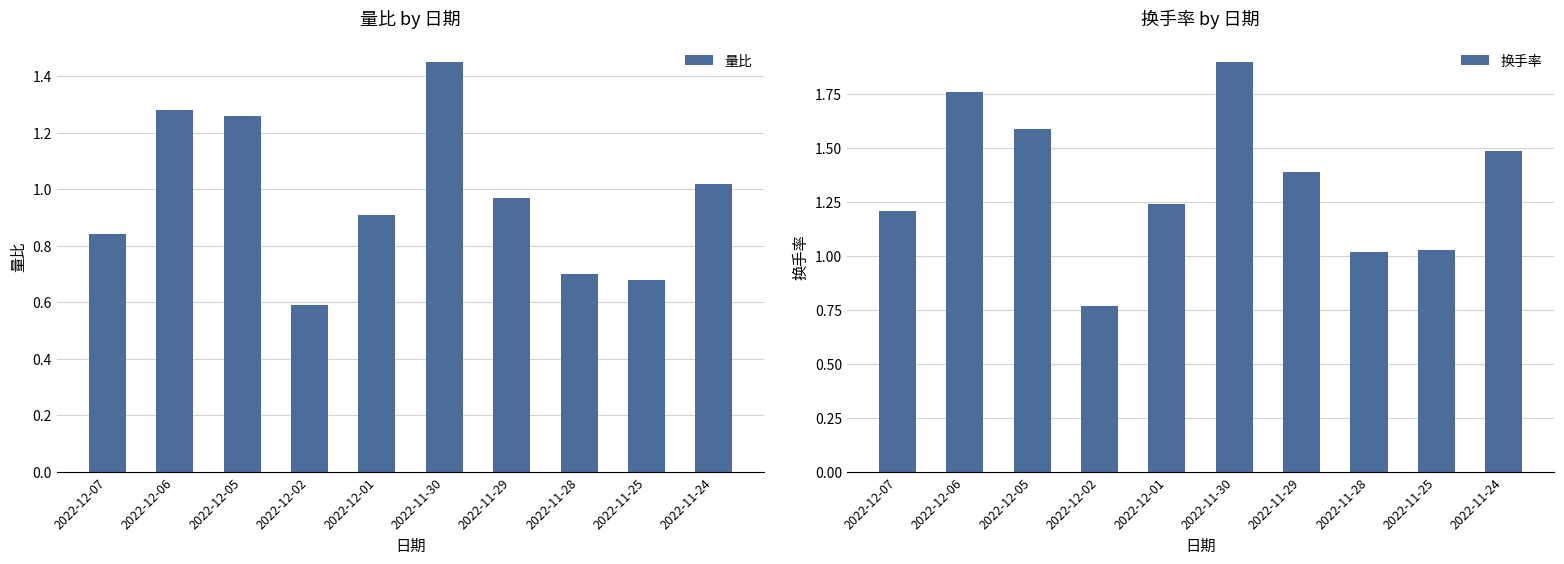

Is it true that 换手率 equals 1.5 at 2022-11-28?

False